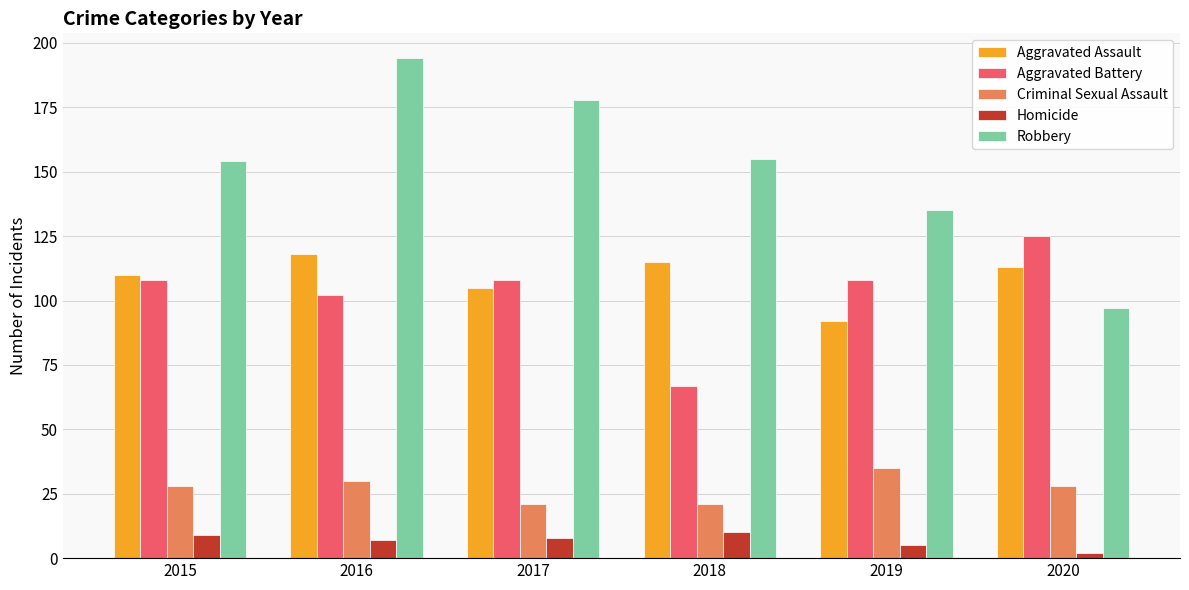

At which category does the chart reach its peak across all series?

2016